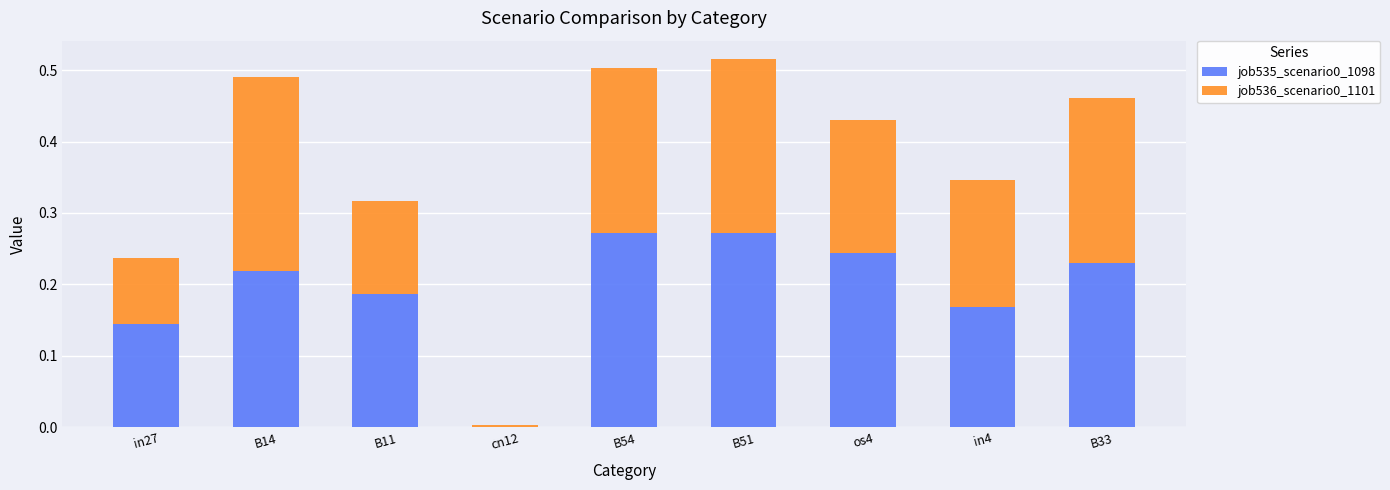

How many data points does each series have?

9